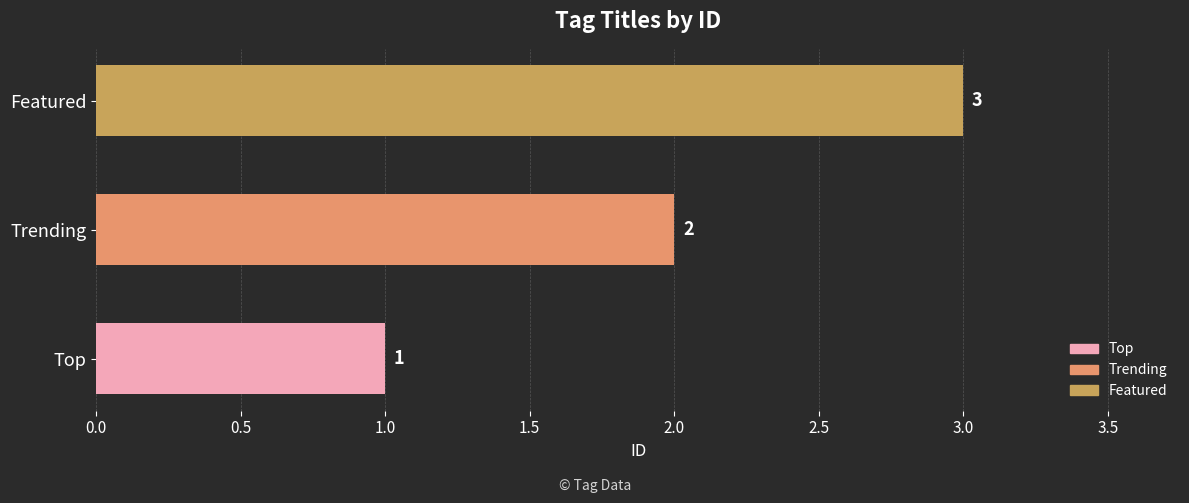

Rank the categories by value from highest to lowest.

Featured, Trending, Top